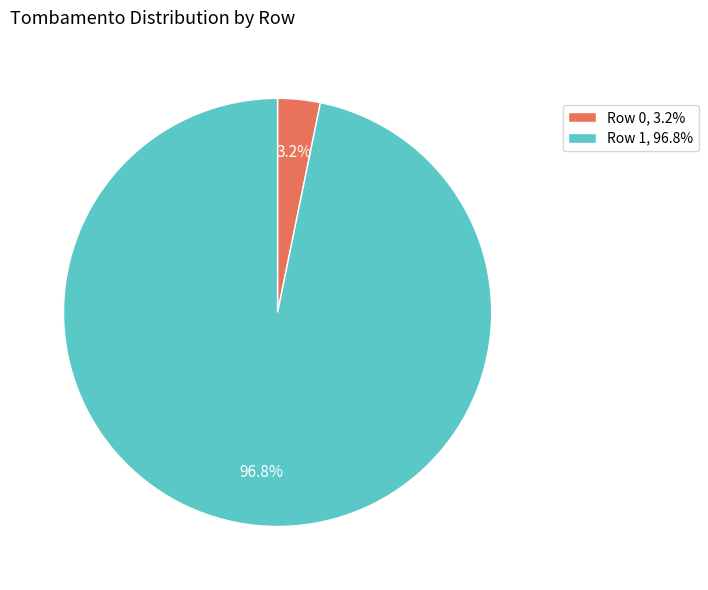

Combined, what portion of the pie is Row 1, 96.8% and Row 0, 3.2%?

100.0%